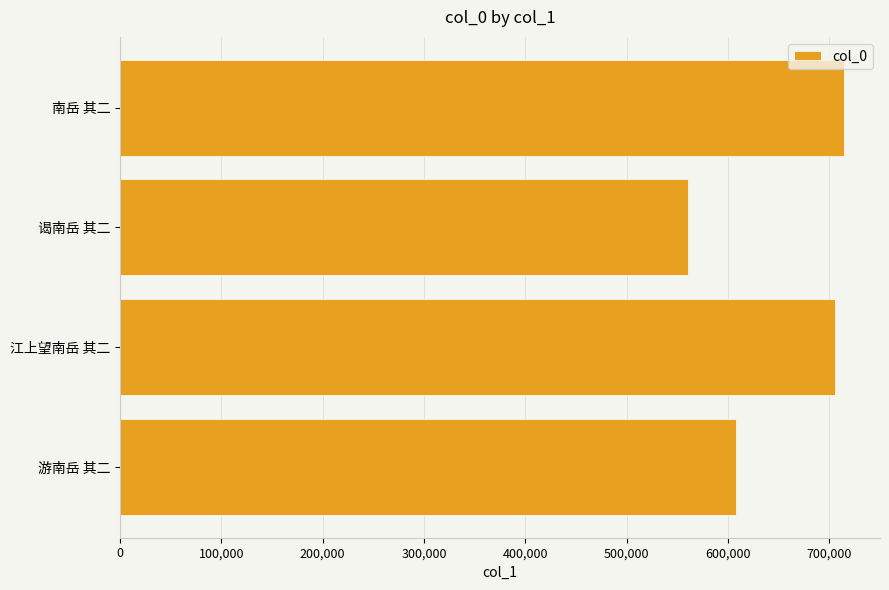

What is the ratio of the value at 谒南岳 其二 to the value at 南岳 其二?

0.8